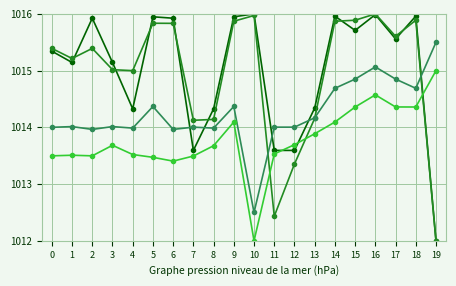

At which category is the sum across all series the highest?

16